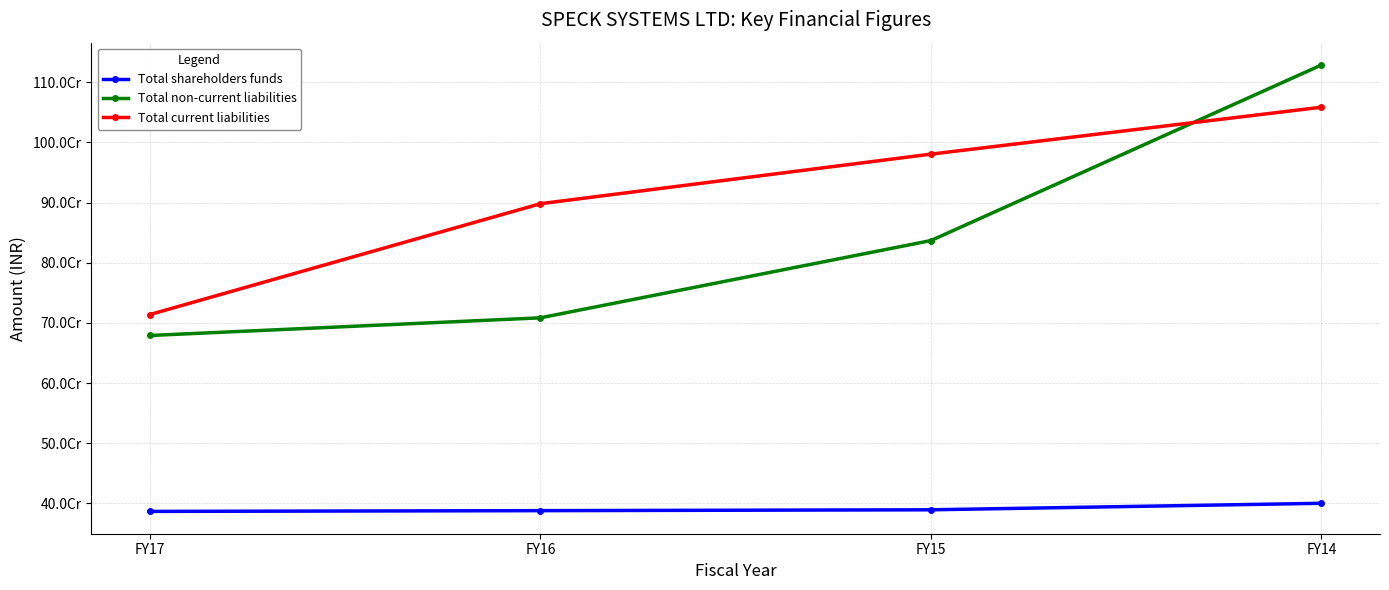

Is the value of Total current liabilities at FY15 greater than the value of Total shareholders funds at FY17?

Yes